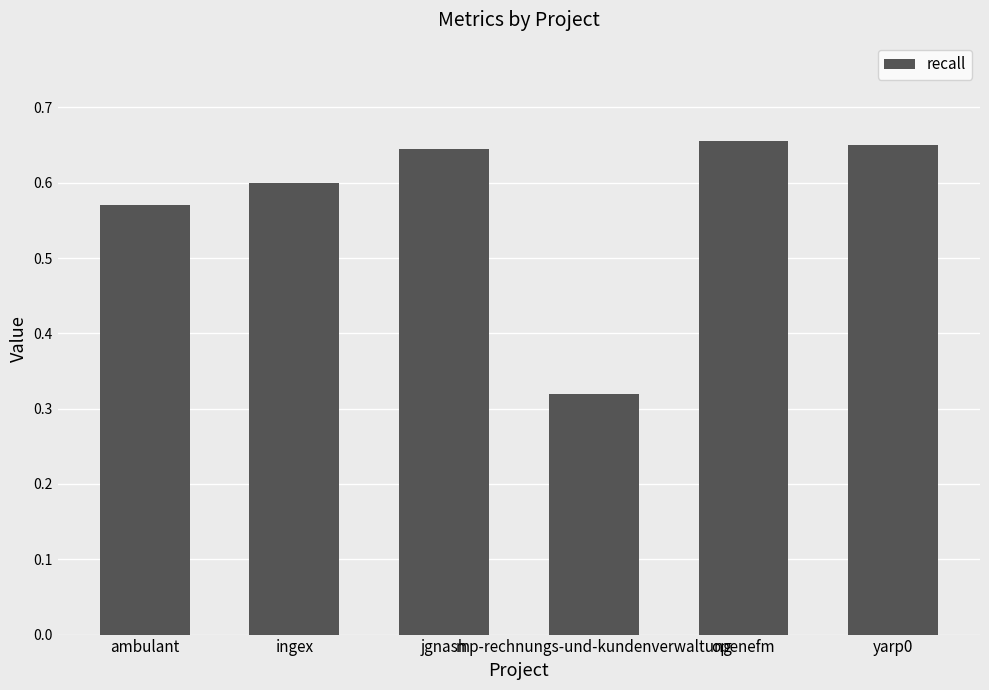

Count the values in the range 0 to 1.

6